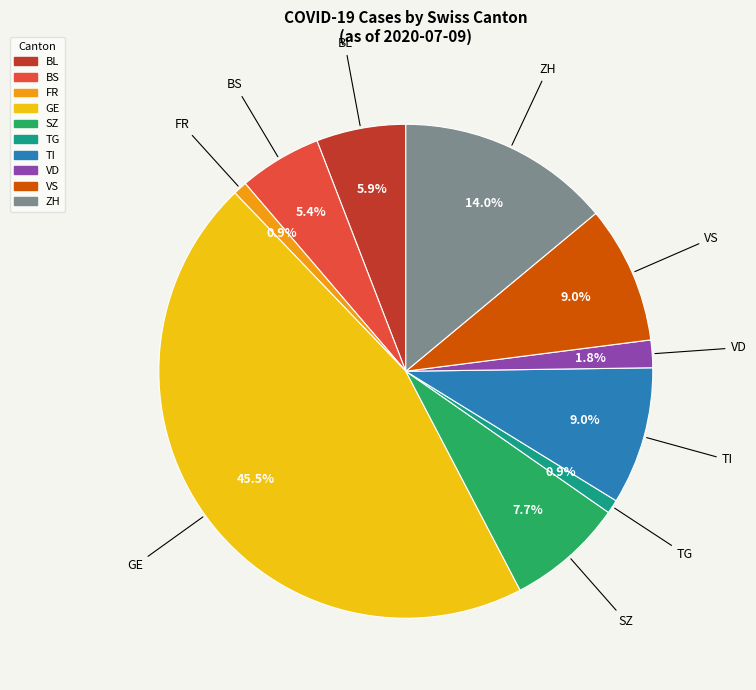

Is there any slice that represents more than half of the pie?

No